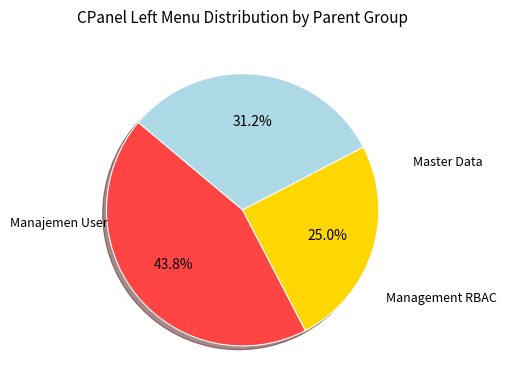

Is there any slice that represents more than half of the pie?

No